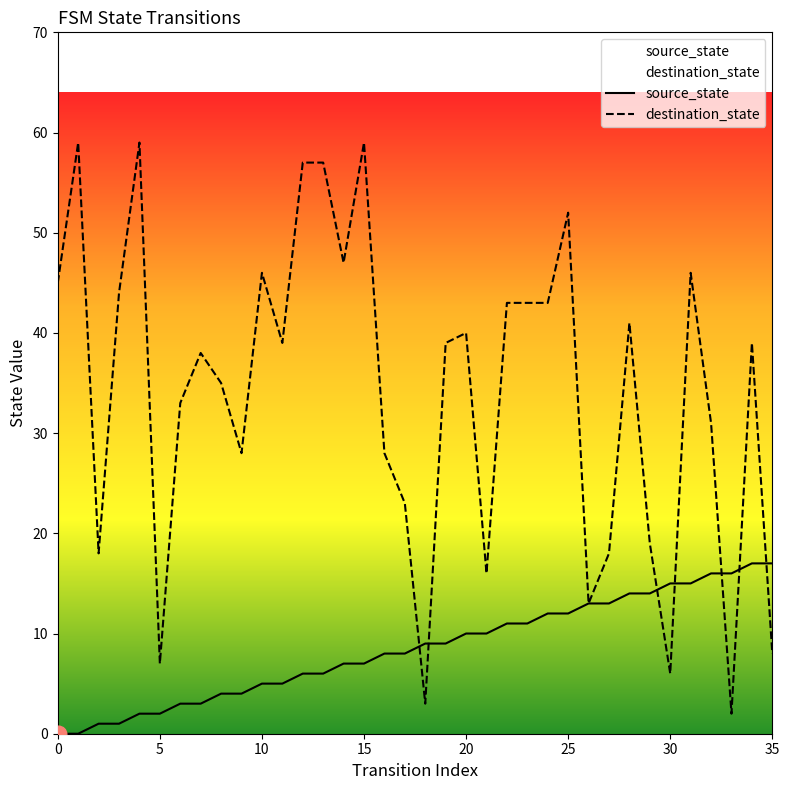

How many interior local valleys does the destination_state series have?

10